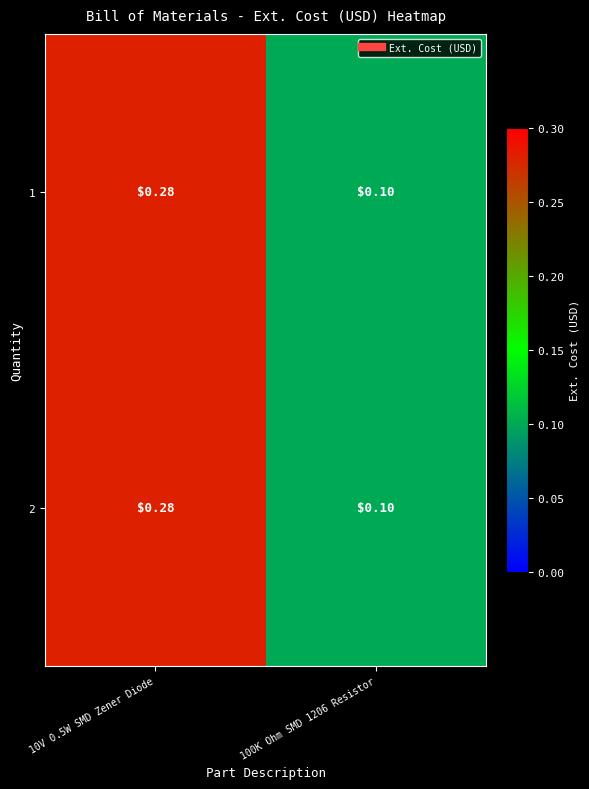

At how many categories does at least one series exceed 0?

2